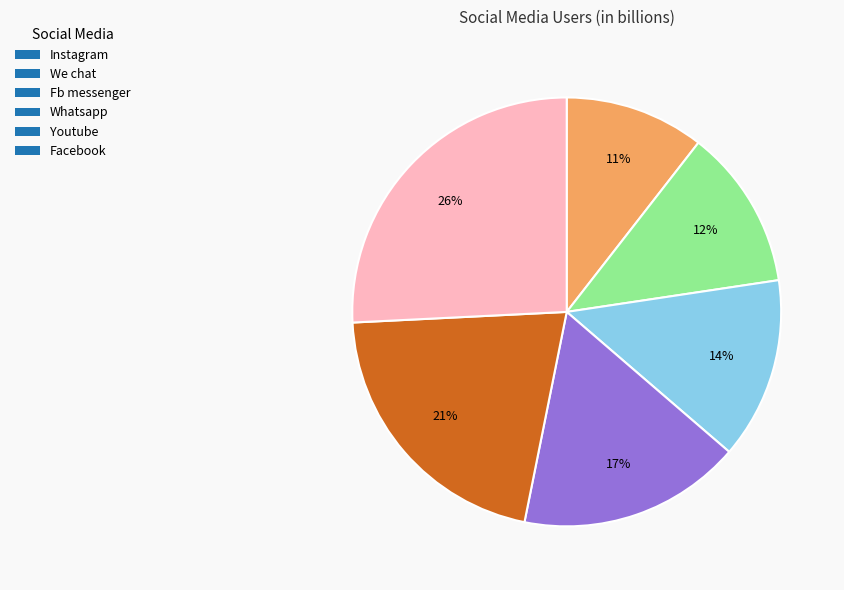

How many slices are in this pie chart?

6